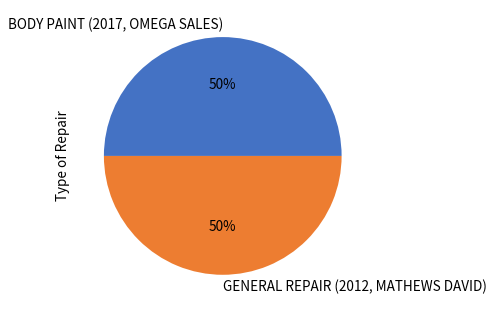

Is it true that GENERAL REPAIR (2012, MATHEWS DAVID) is 58% of the pie?

False